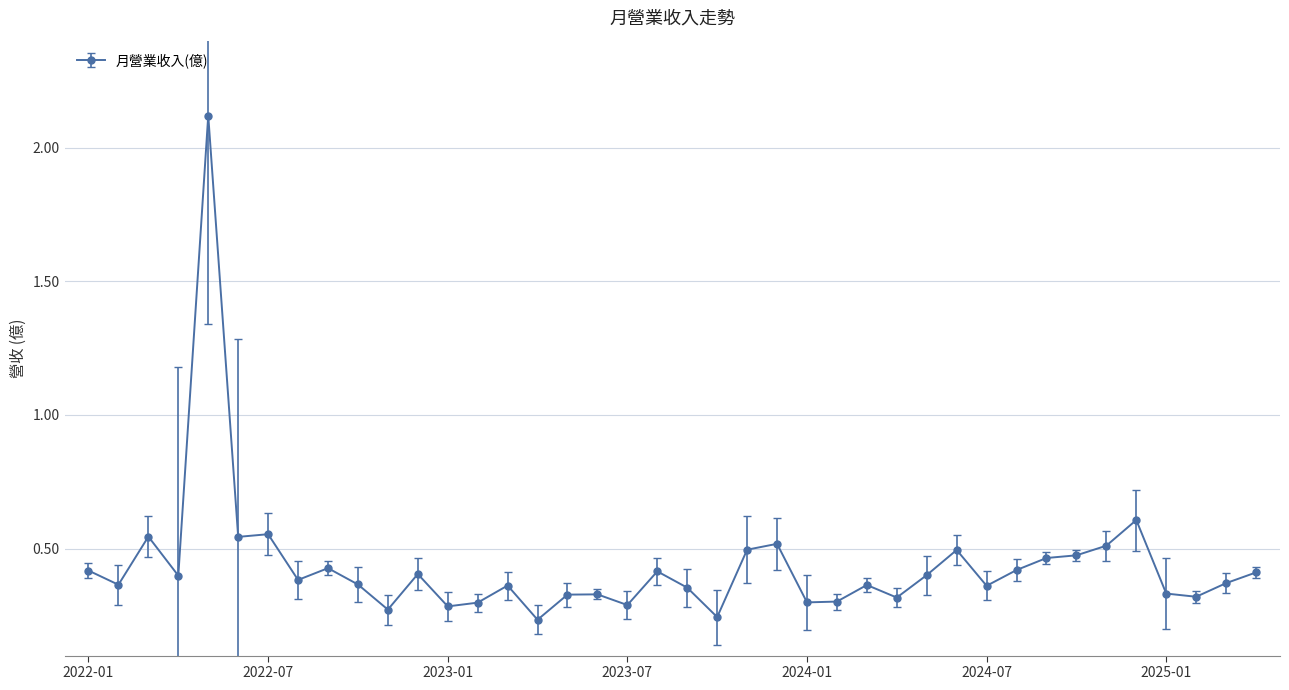

True or false: there are more than 2 points higher than both neighbors.

True